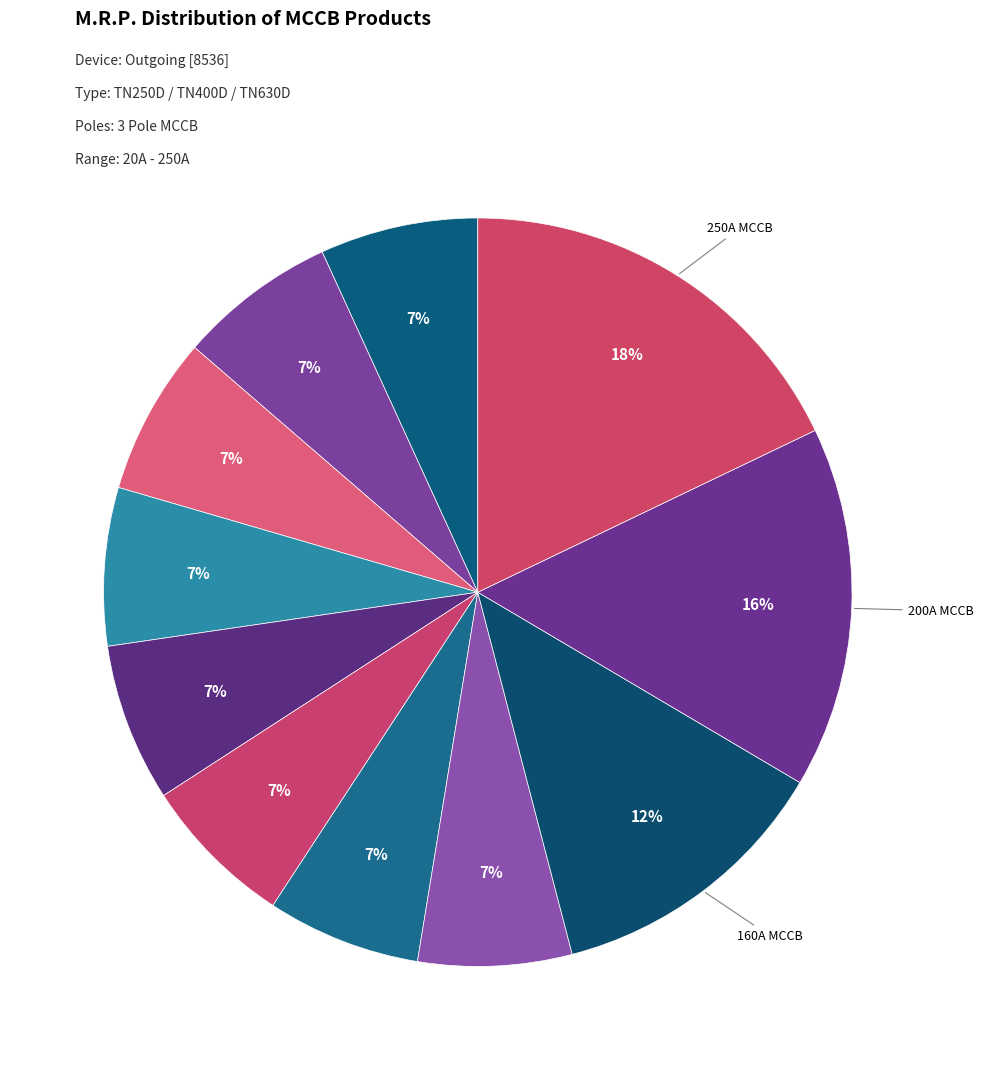

How many slices are in this pie chart?

11